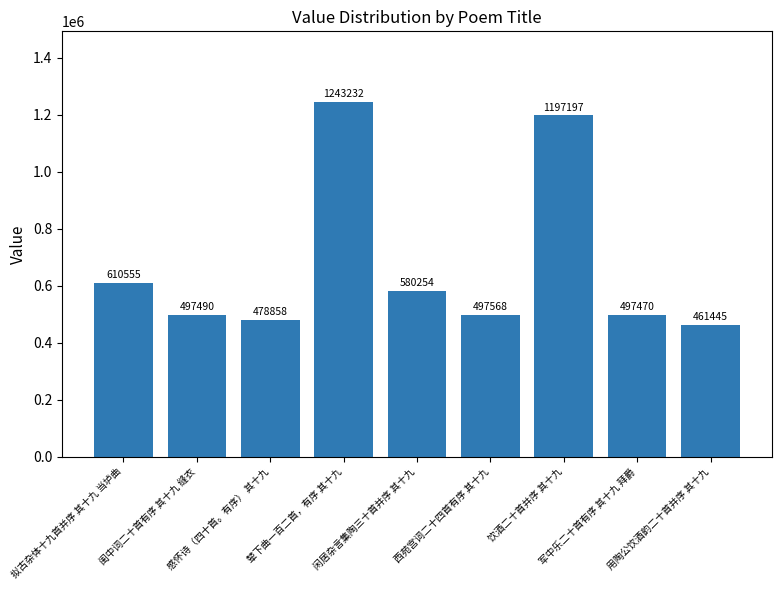

Reading left to right, what are all the values shown in this chart?

610555	497490	478858	1243232	580254	497568	1197197	497470	461445